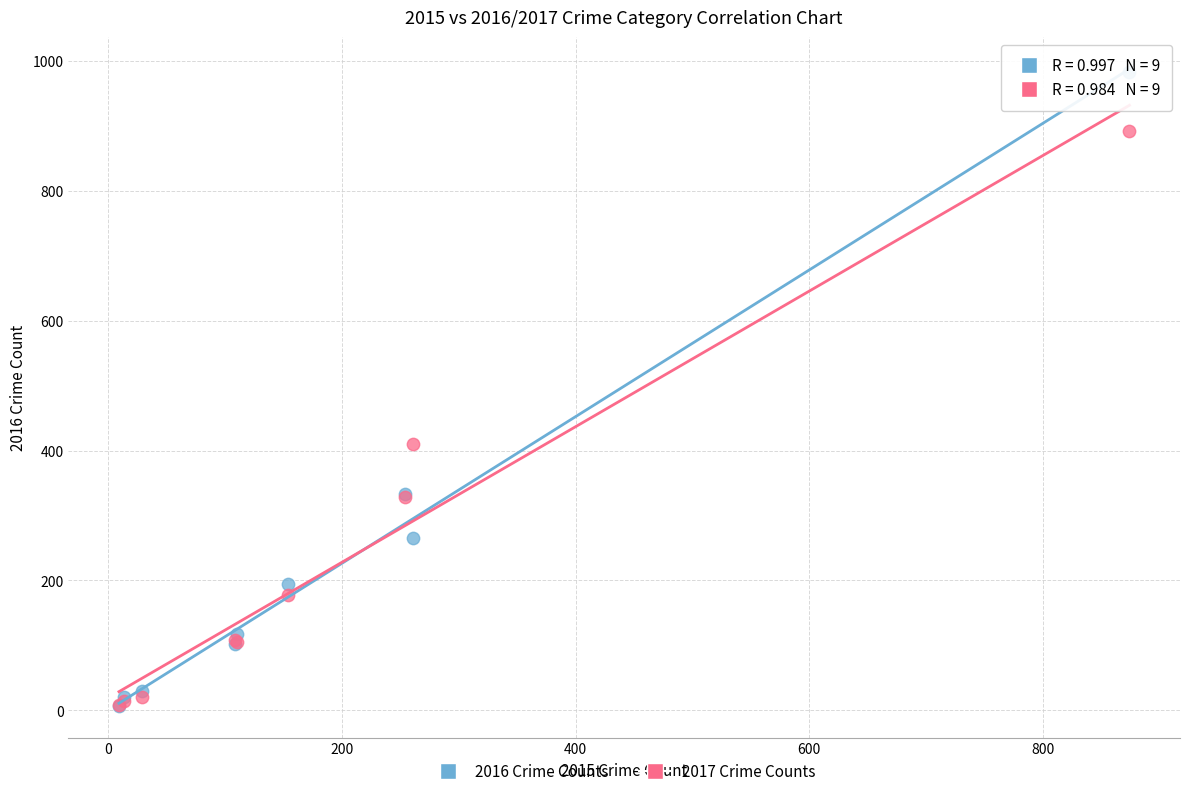

Across all series, what Y value is closest to 495?

411